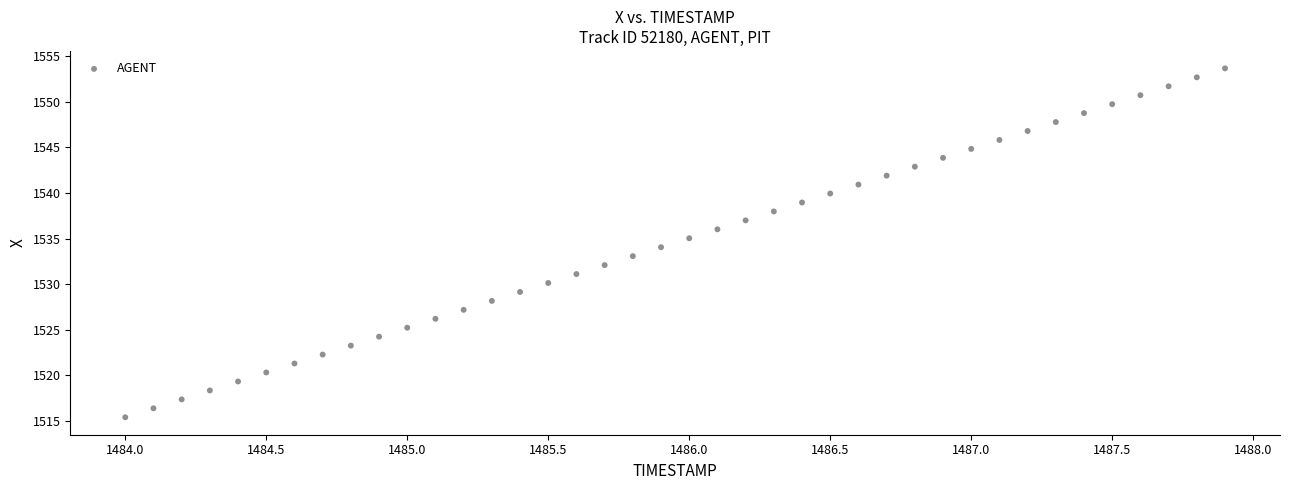

What is the range of X values (max minus min)?

3.9